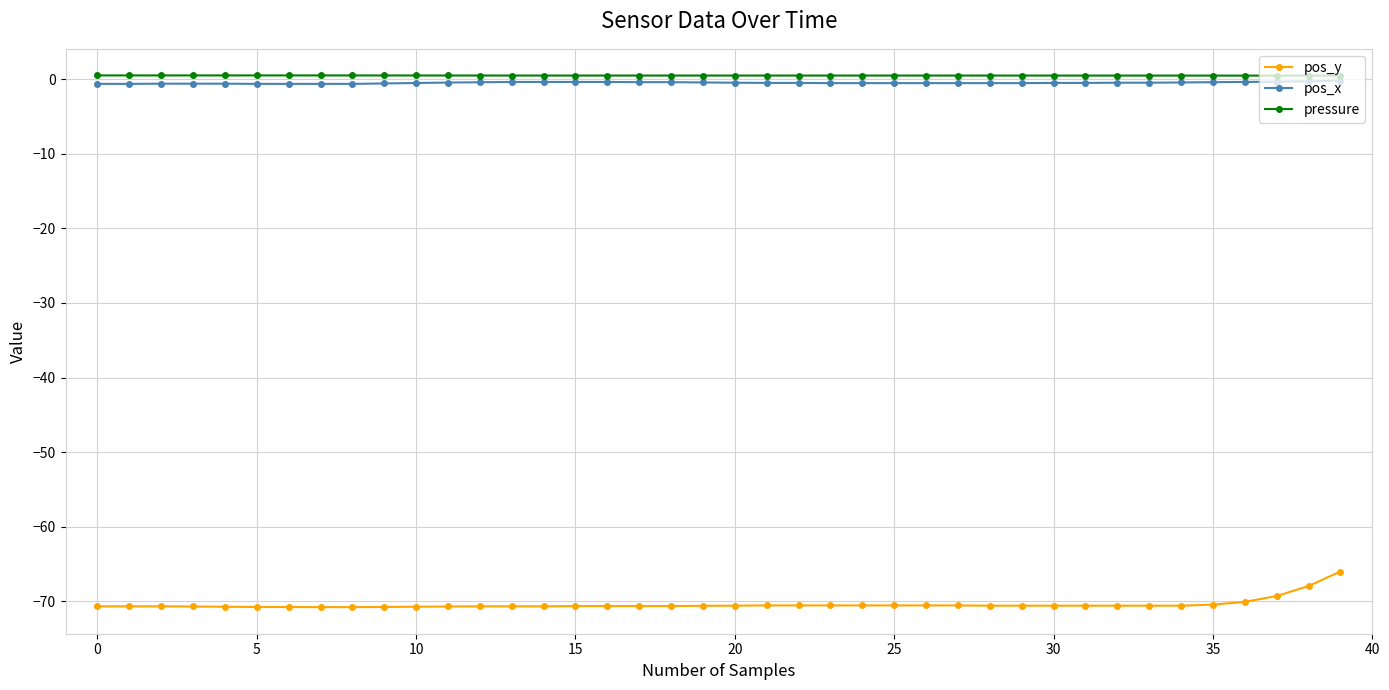

True or false: pos_y and pos_x intersect in this chart.

False